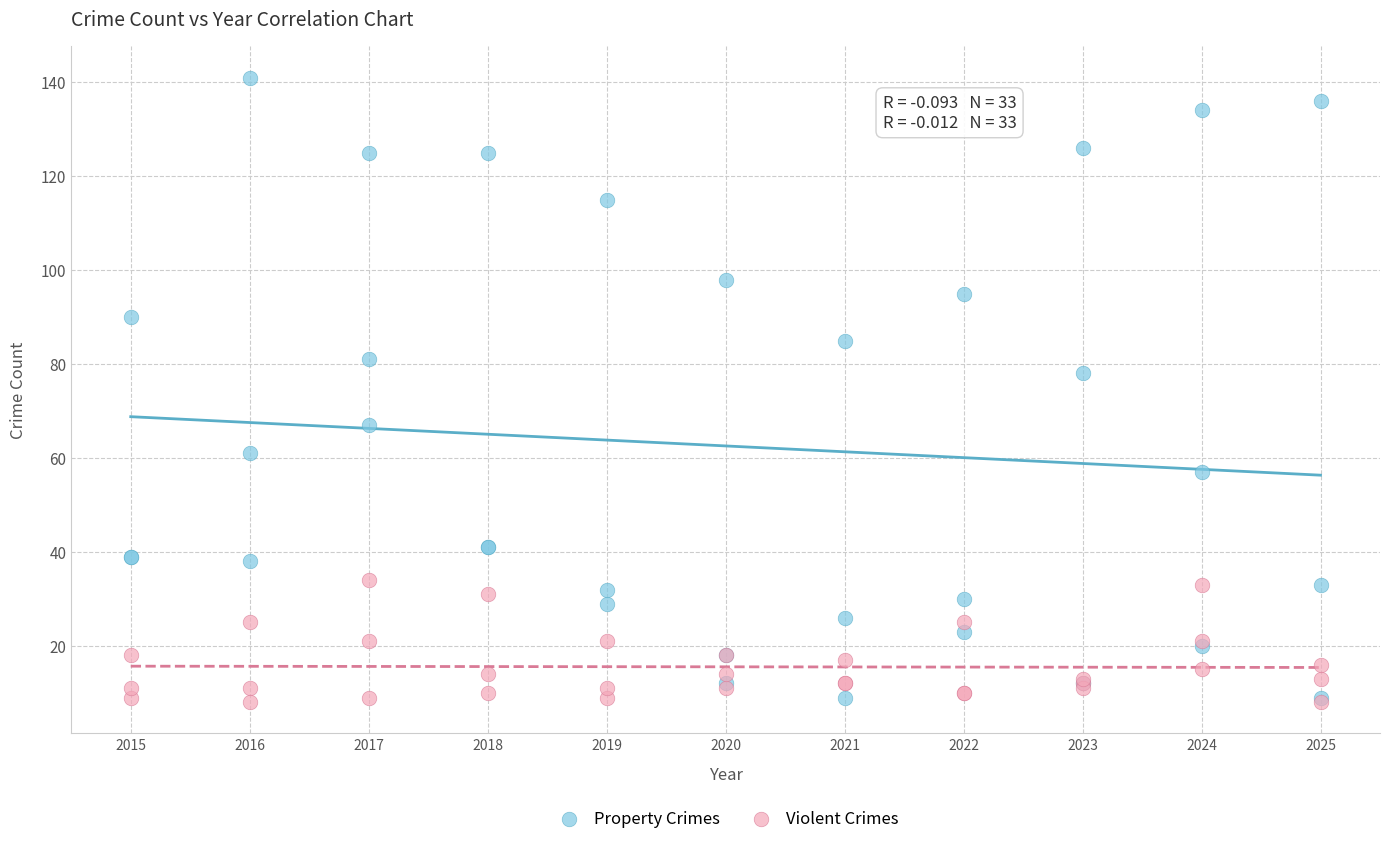

Across all series, what Y value is closest to 74?

78